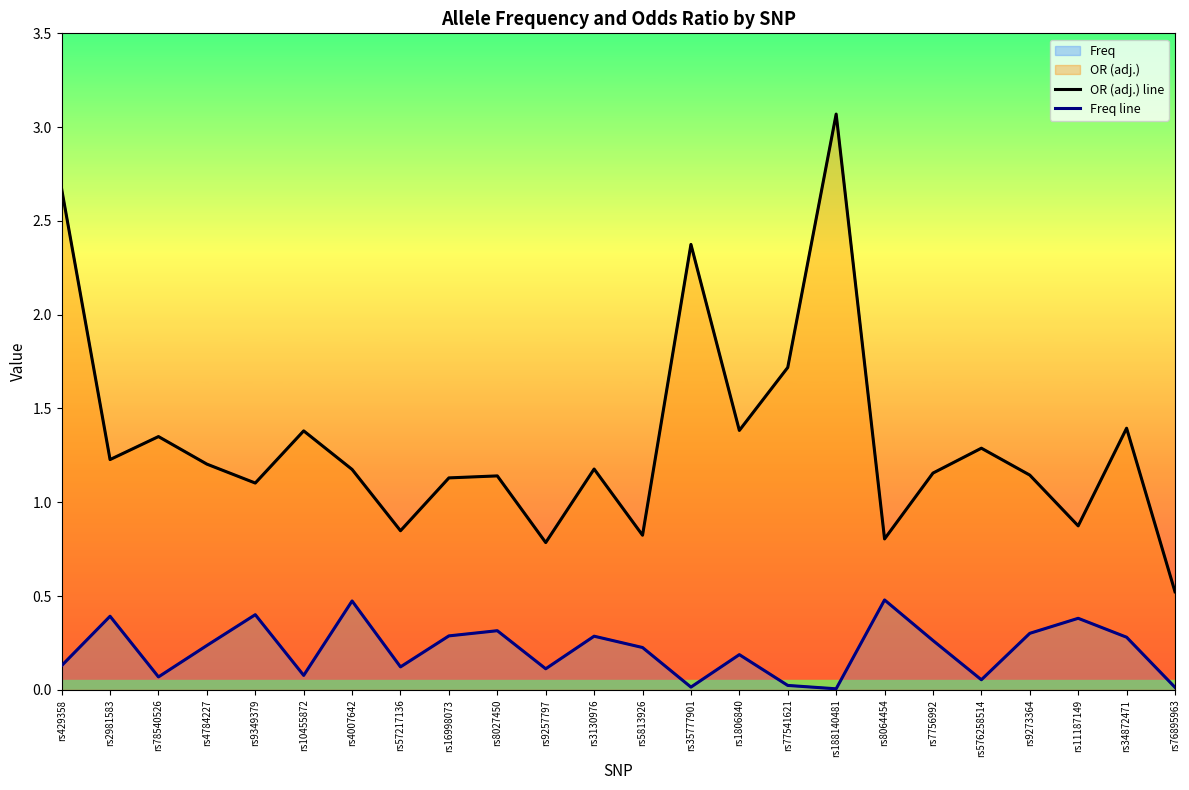

How many interior local valleys does the Freq line series have?

7